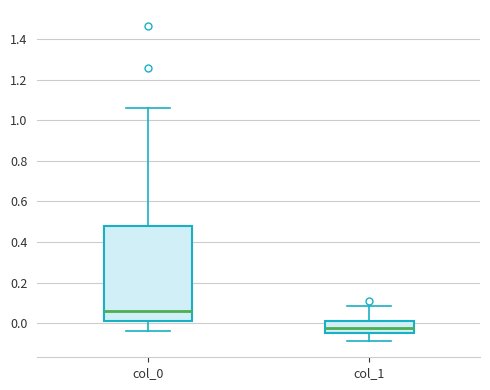

Which box has the lowest median line?

col_1